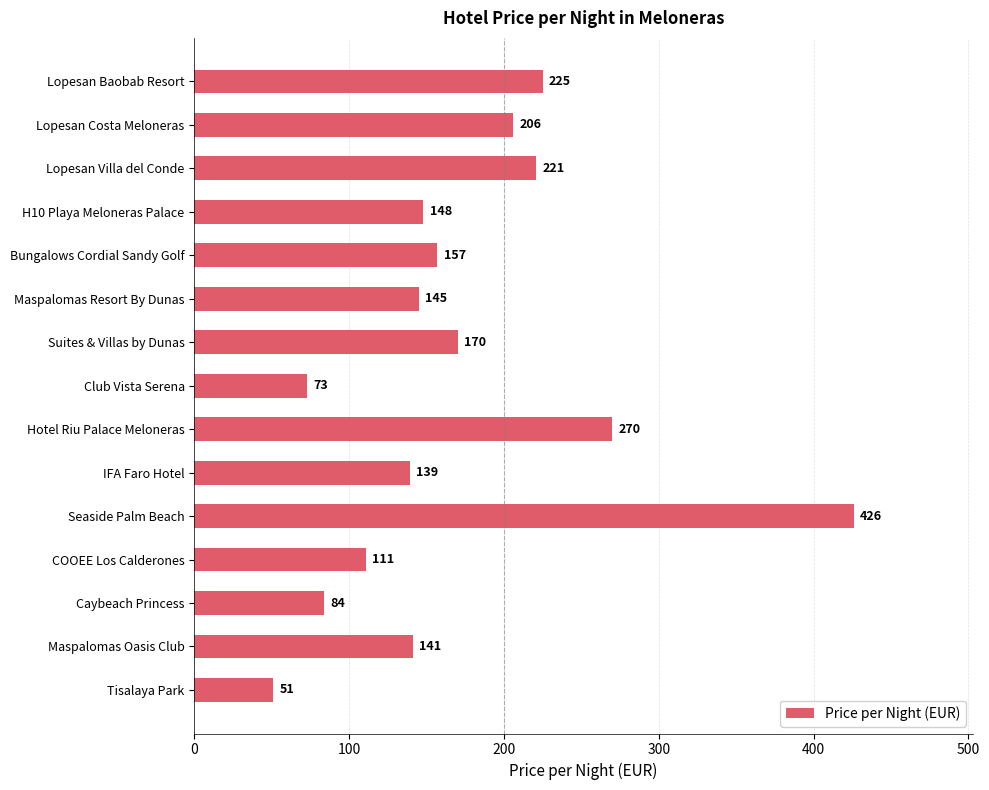

What is the ratio of the value at Maspalomas Resort By Dunas to the value at Suites & Villas by Dunas?

0.9